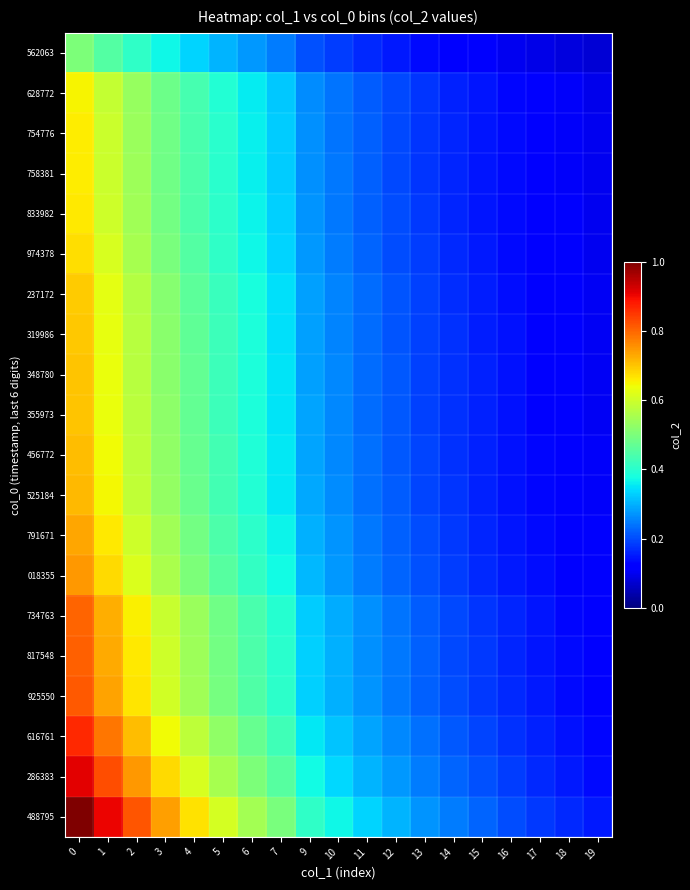

Which has a higher value, 6 or 2?

2